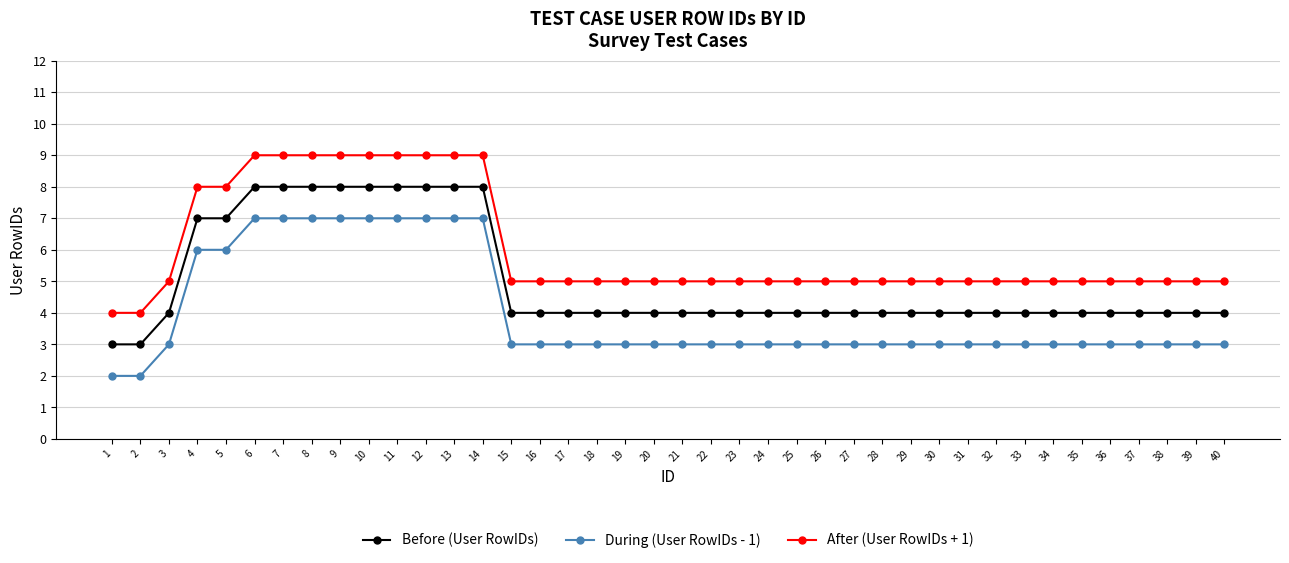

What is the value of the After (User RowIDs + 1) point at the 40th from the left?

5